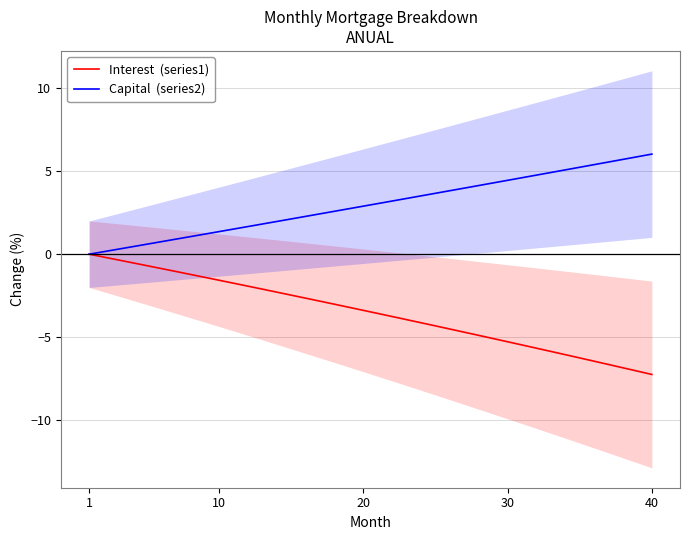

Which series changed the most between 1 and 30?

Interest  (series1)